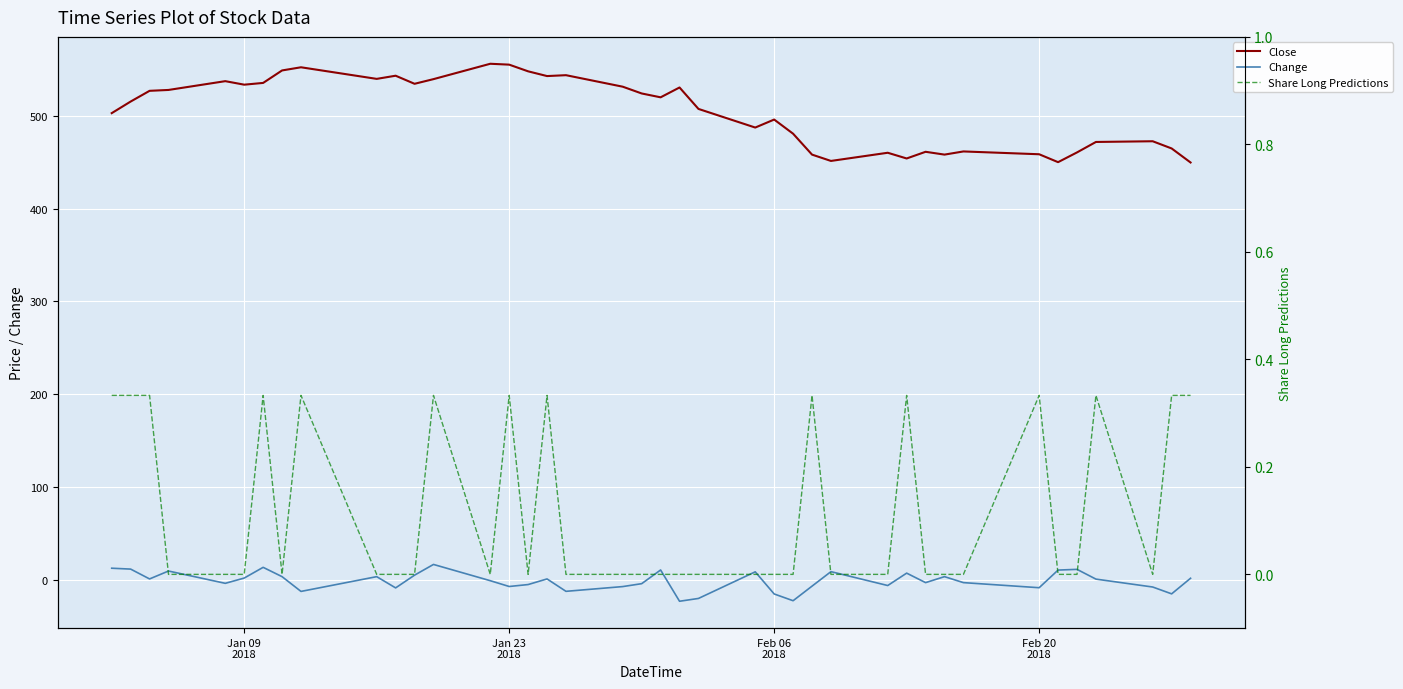

How many data points does each series have?

40